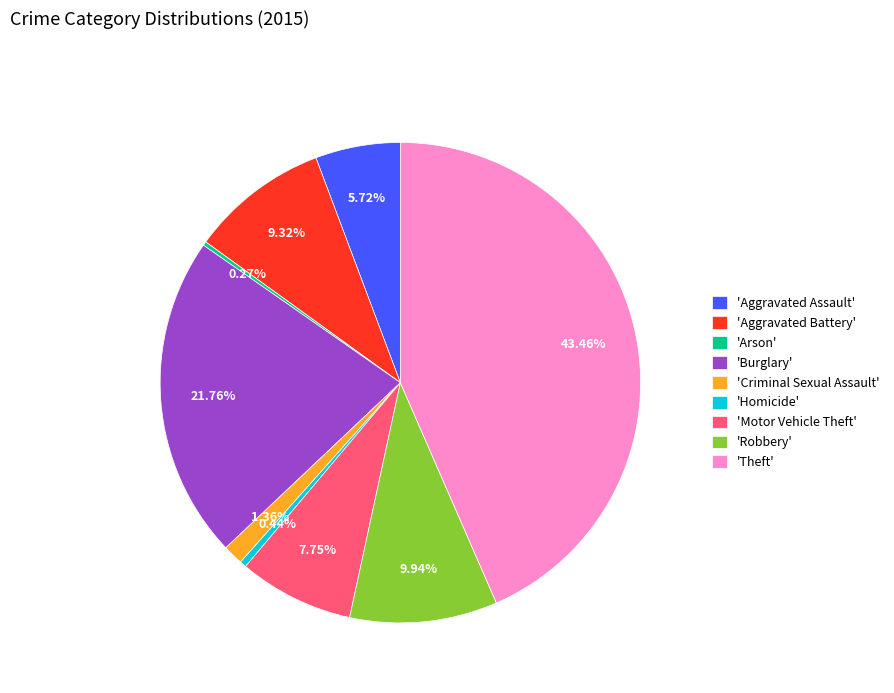

What is the largest slice in the pie chart?

'Theft'